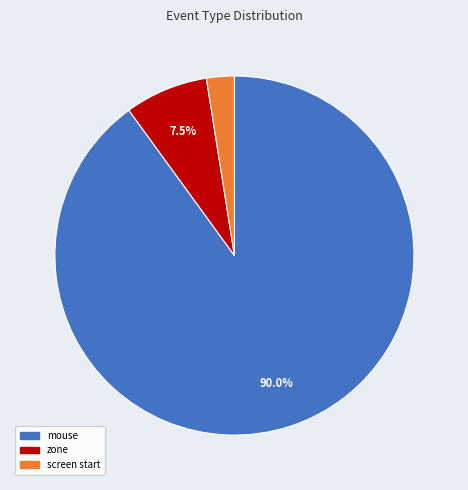

Count the number of slices in the pie.

3